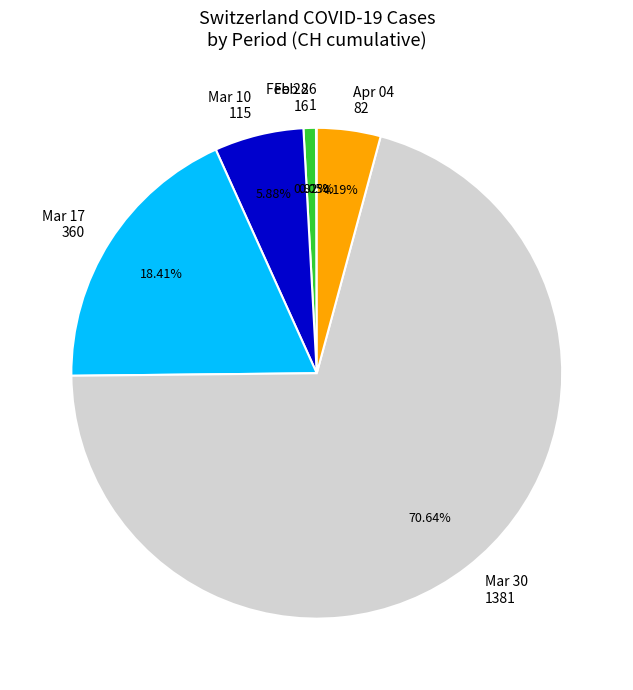

Which category accounts for the majority?

Mar 30 1381